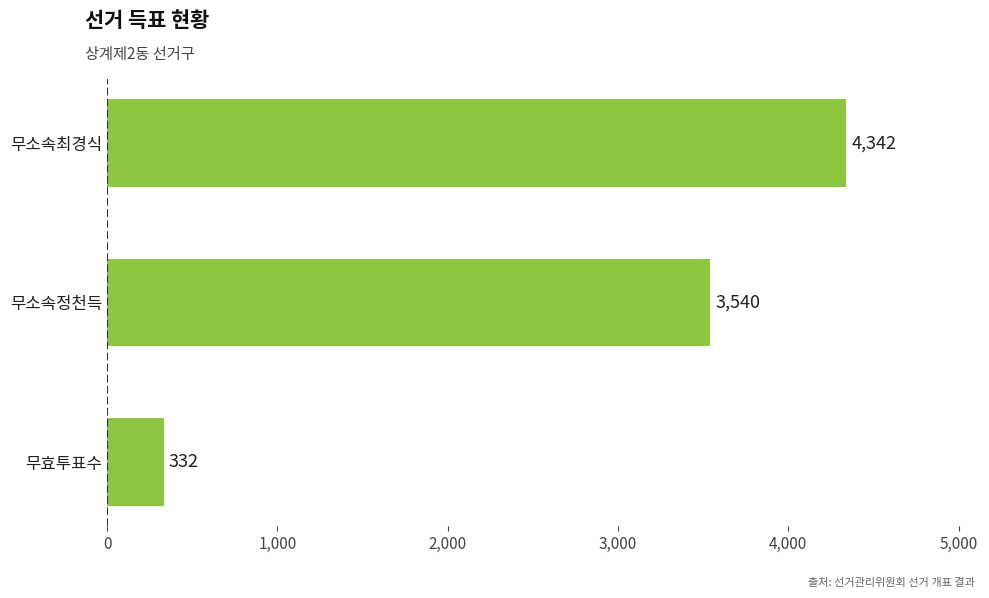

True or false: the data shows 6607 at 무소속최경식.

False